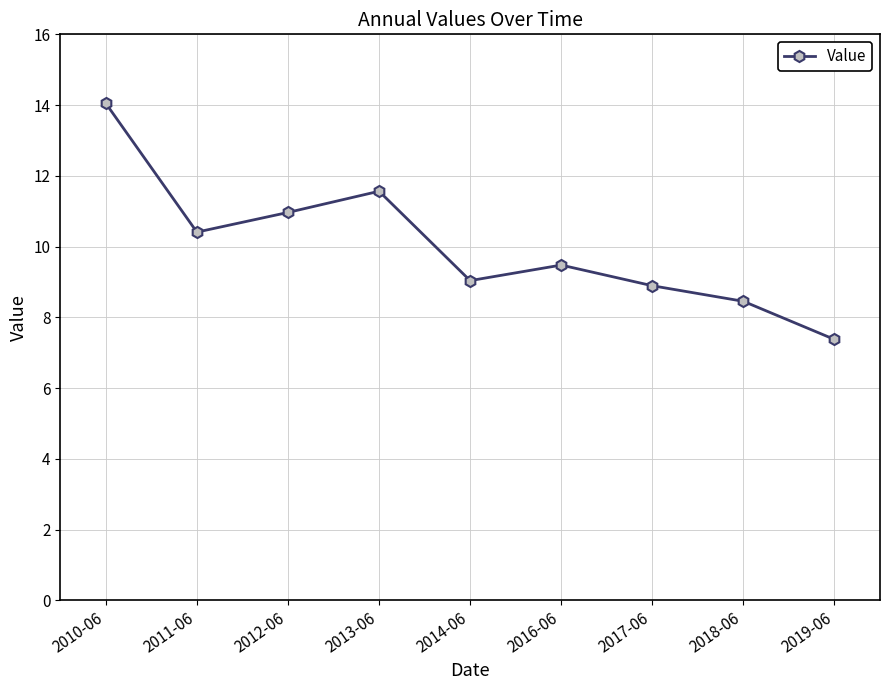

True or false: there are more than 0 points higher than both neighbors.

True